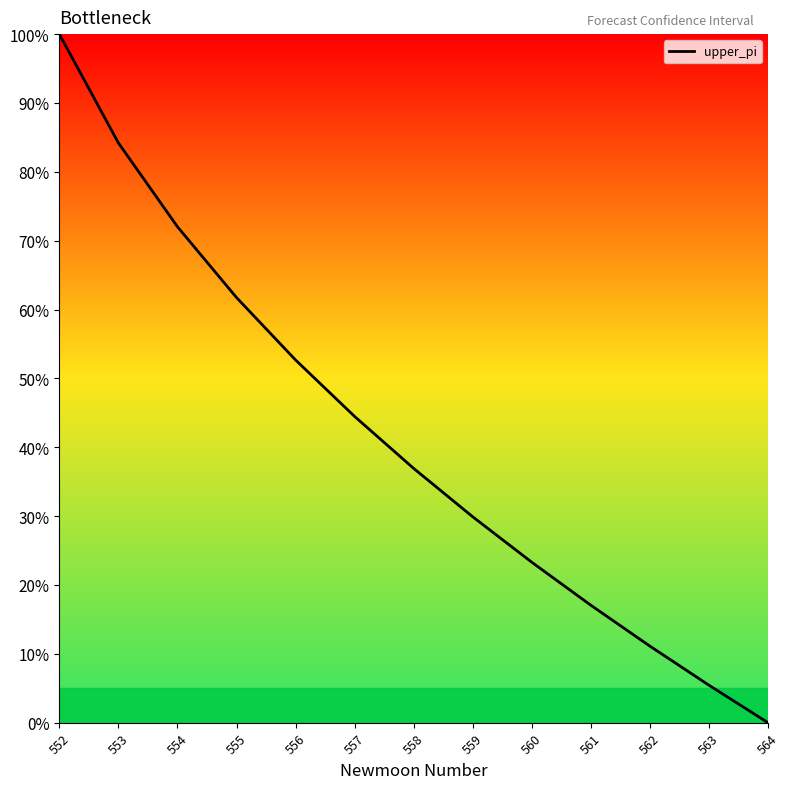

What is the average value?

41.5